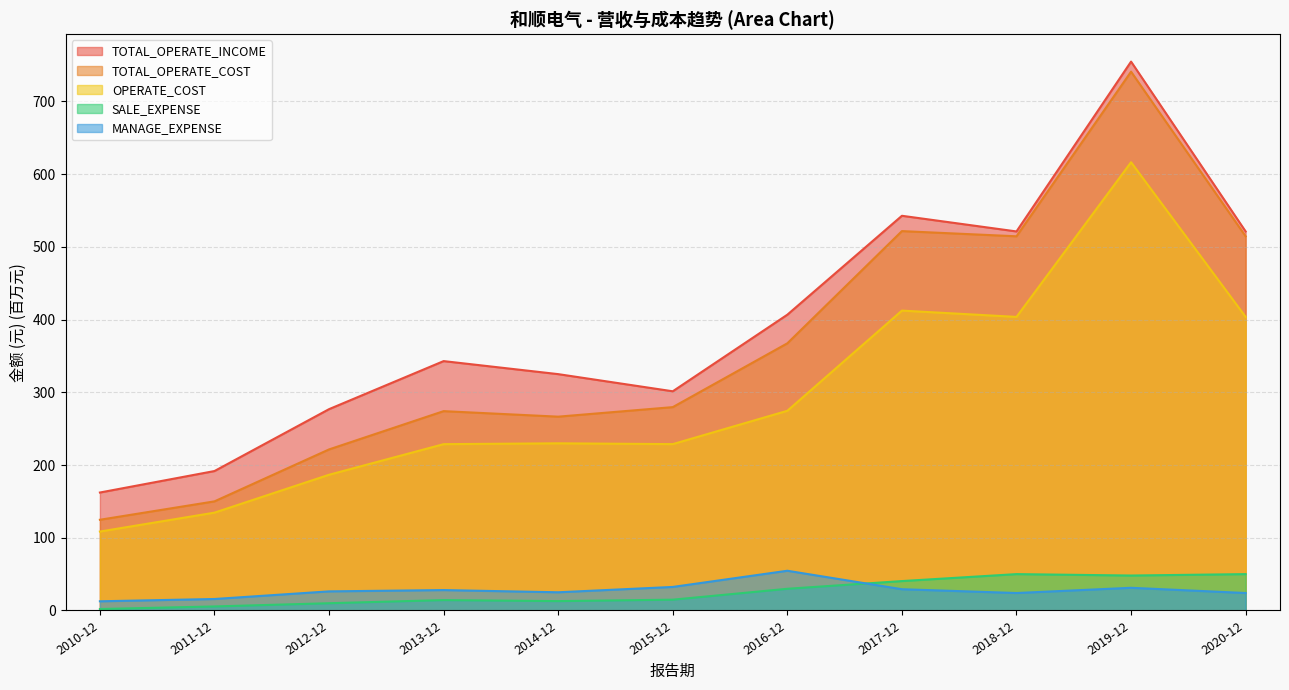

At which label does MANAGE_EXPENSE first exceed 26?

2012-12